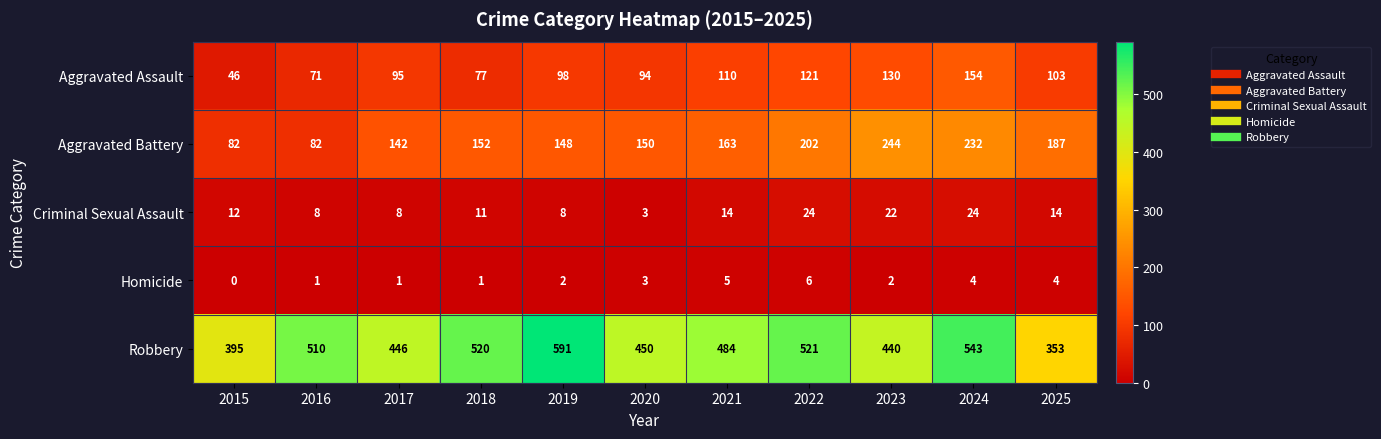

The Robbery series shows 543 at 2024. True or false?

True